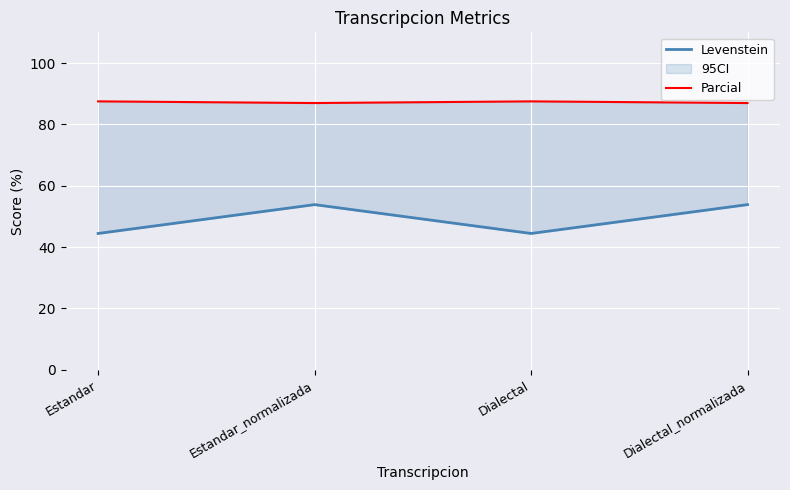

True or false: Parcial and Levenstein intersect in this chart.

False